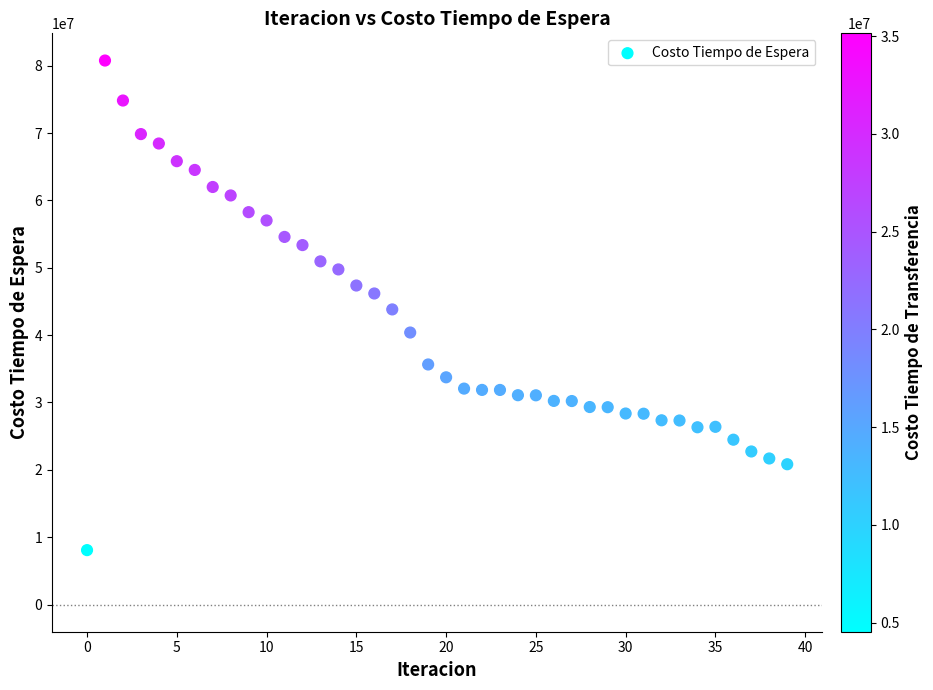

What is the range of Y values (max minus min)?

72695306.2